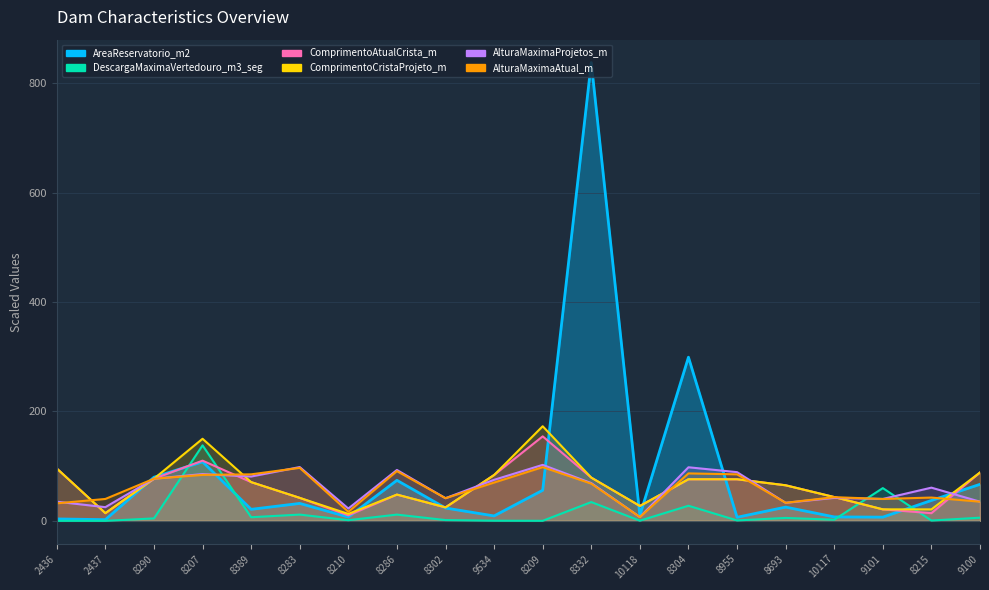

What is the total value across all series at 8207?

567.5